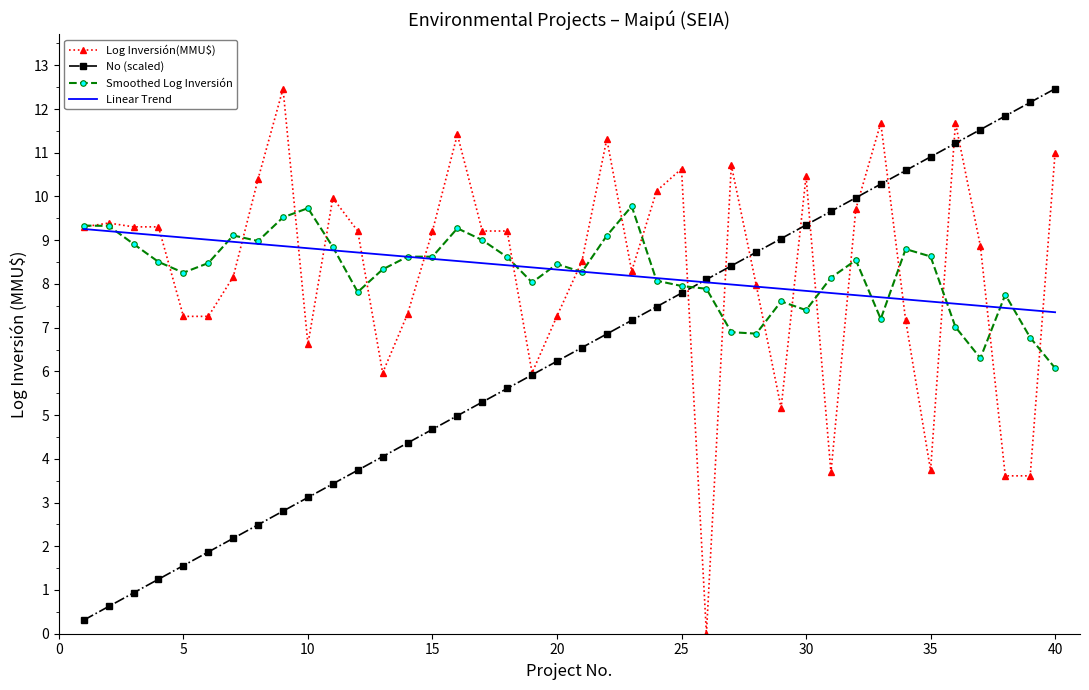

What is the maximum value shown in the chart?

12.5